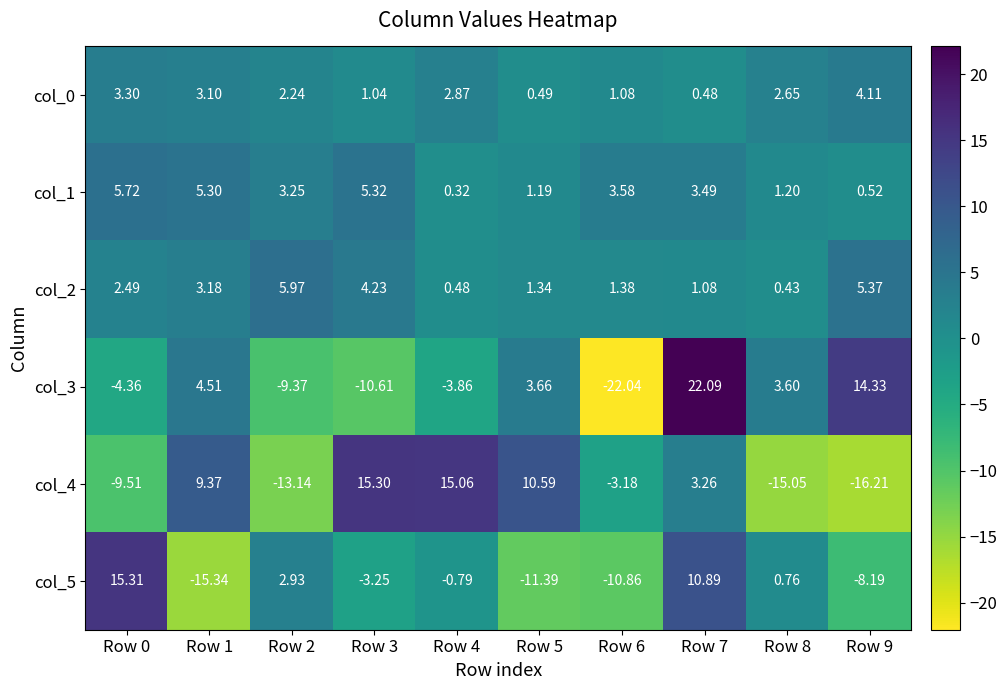

What is the total value across all series at Row 6?

-30.0